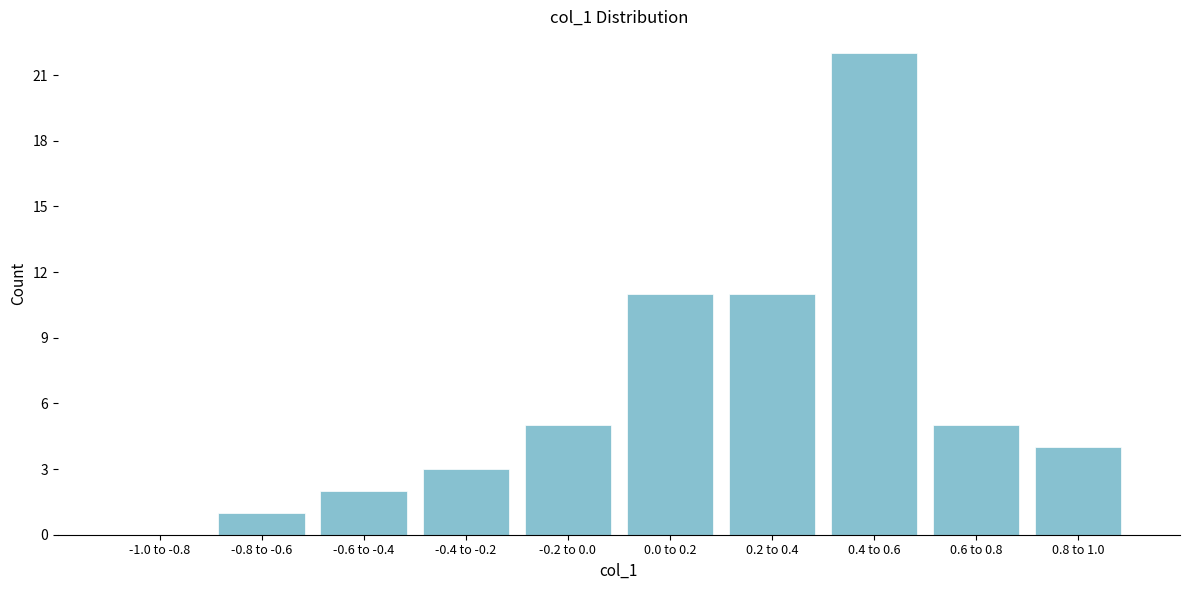

Reading left to right, what are all the values shown in this chart?

-1.0 to -0.8=0	-0.8 to -0.6=1	-0.6 to -0.4=2	-0.4 to -0.2=3	-0.2 to 0.0=5	0.0 to 0.2=11	0.2 to 0.4=11	0.4 to 0.6=22	0.6 to 0.8=5	0.8 to 1.0=4